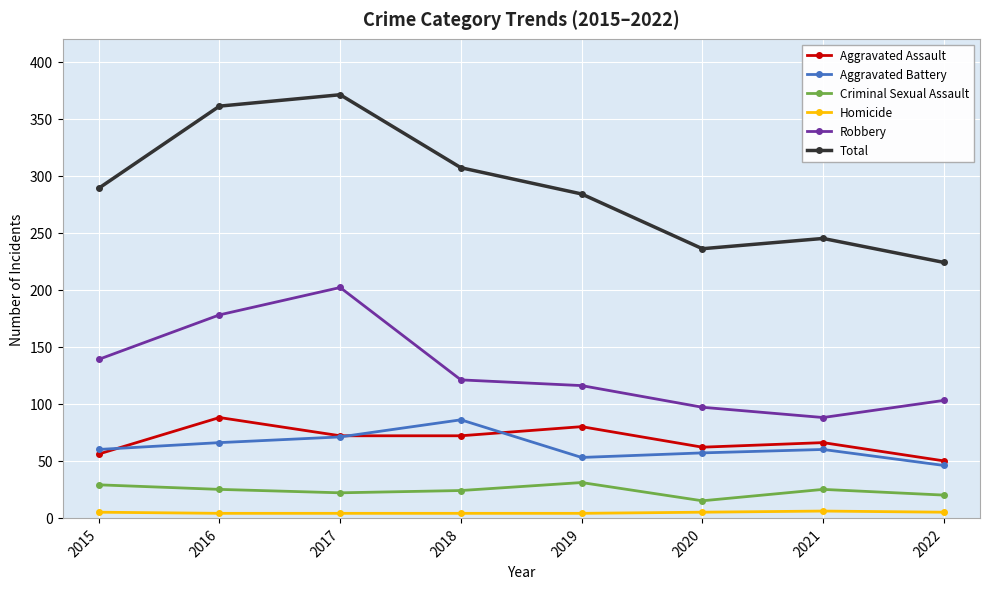

Rank the series at 2016 from highest to lowest value.

Total, Robbery, Aggravated Assault, Aggravated Battery, Criminal Sexual Assault, Homicide